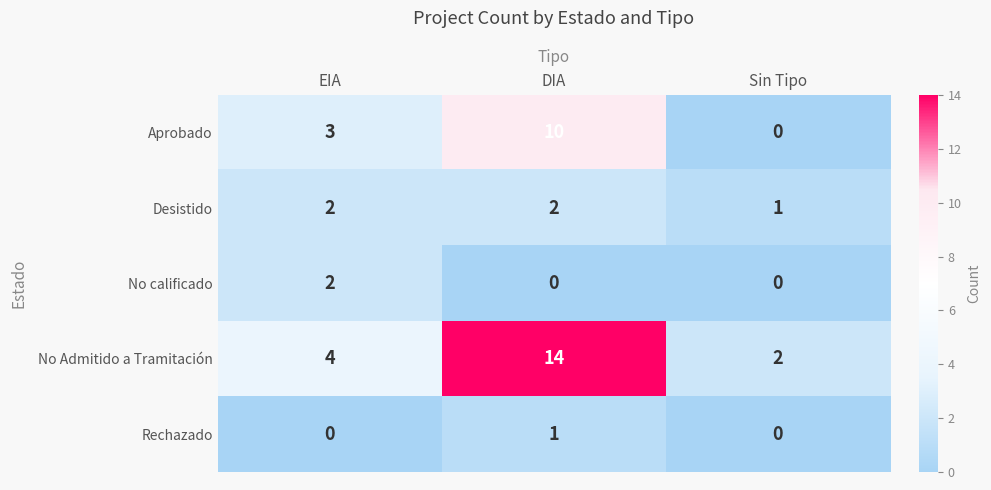

What is the maximum value shown in the chart?

14